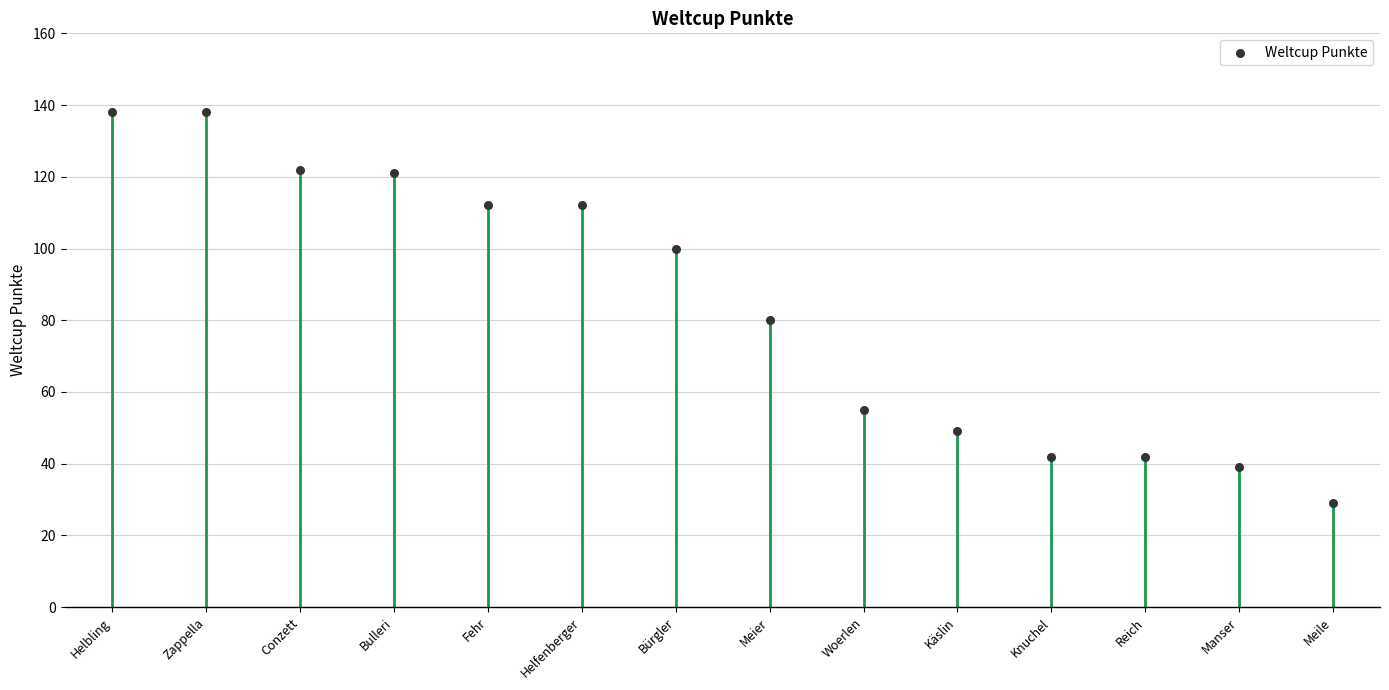

What is the range of Y values (max minus min)?

109